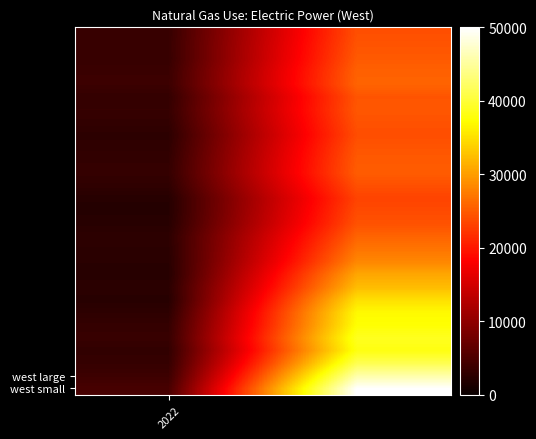

Which series has the largest range (max minus min)?

west small